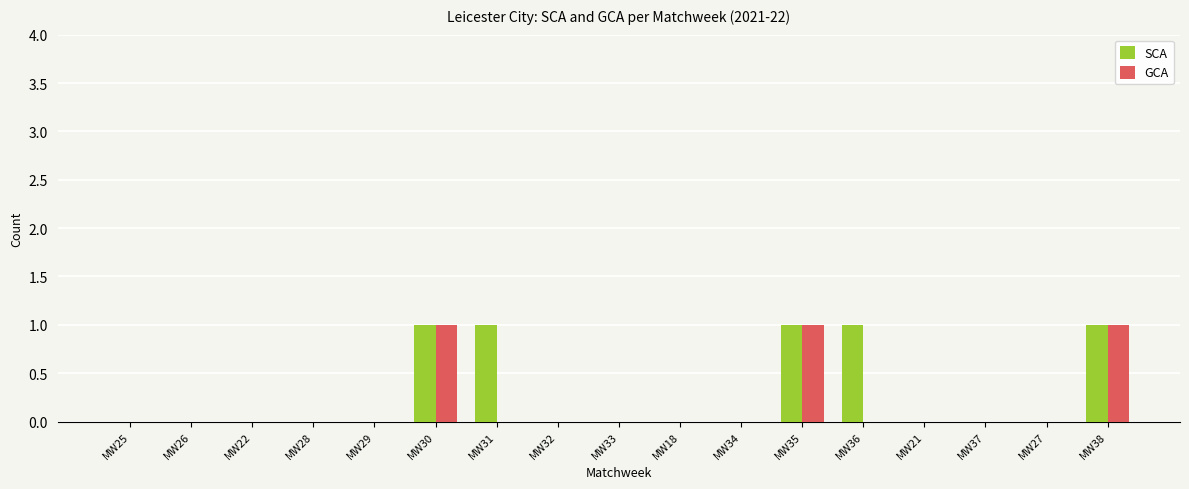

What is the maximum value shown in the chart?

1